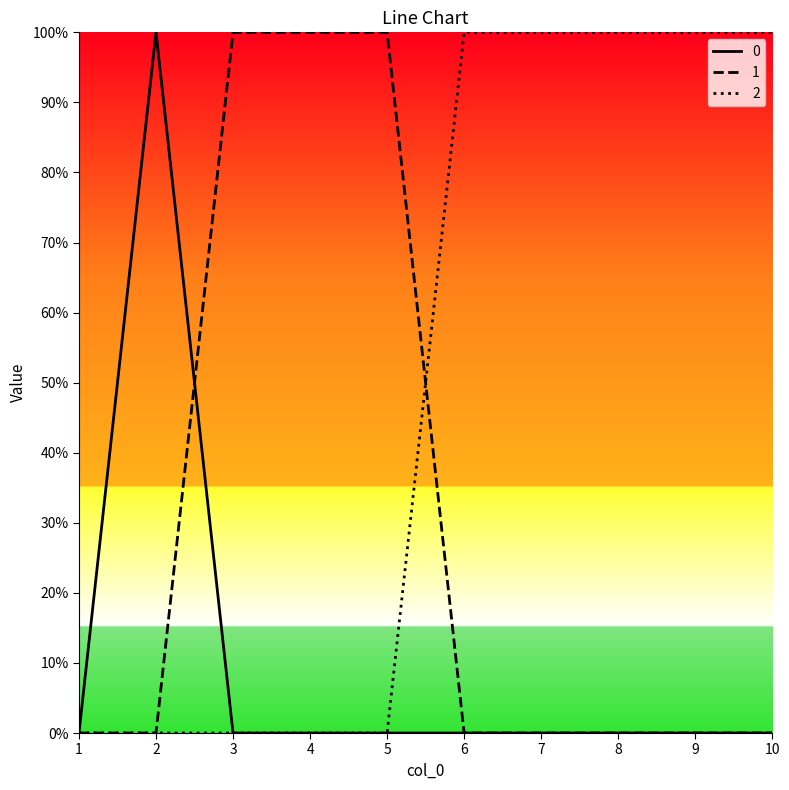

At which label is 0 closest to 0?

1